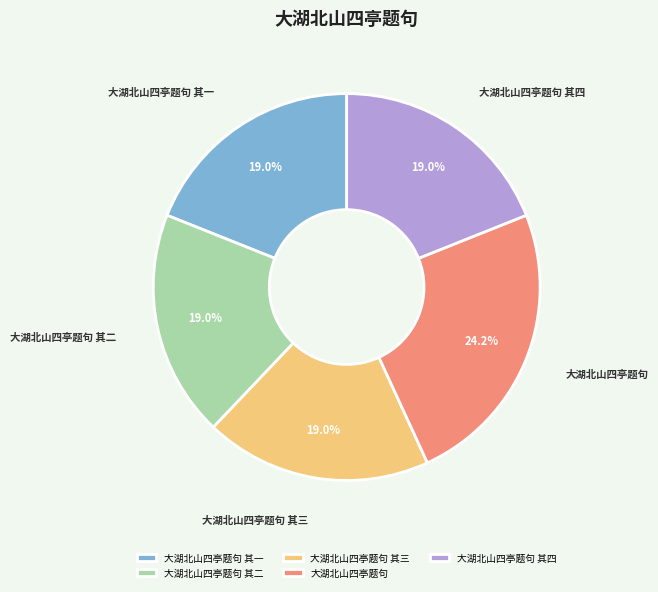

To the nearest percent, what portion does 大湖北山四亭题句 其二 represent?

19%